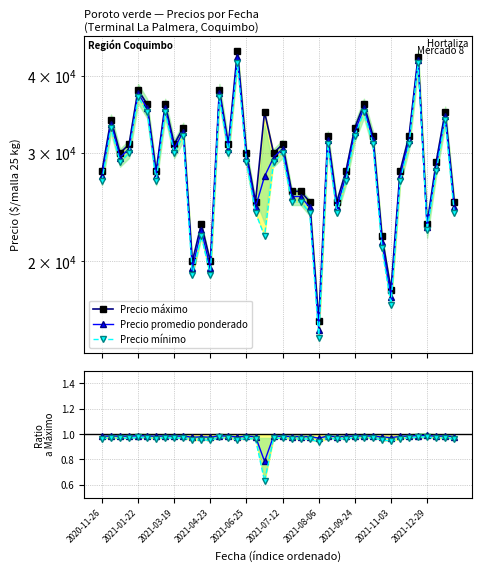

Which has a higher value, 18 or 33?

18